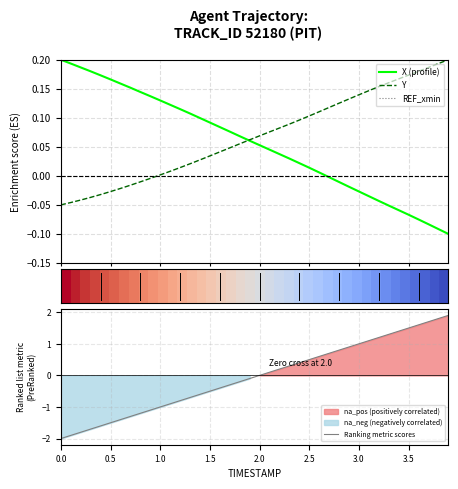

The value of Ranking metric scores at 0.5 is -0.3. True or false?

False